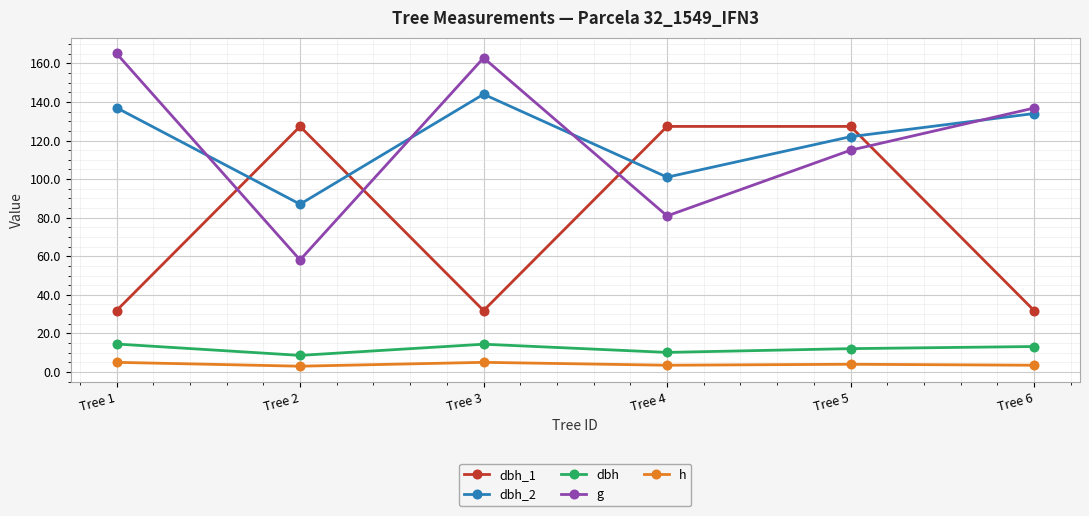

At Tree 6, list the series in order from smallest to largest.

h, dbh, dbh_1, dbh_2, g